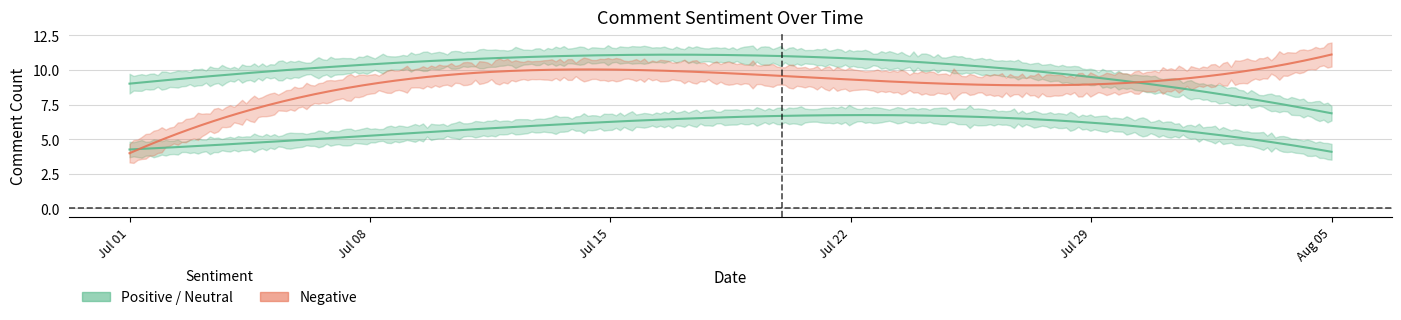

What is the difference between the highest and lowest values at 2024-07-26?

2